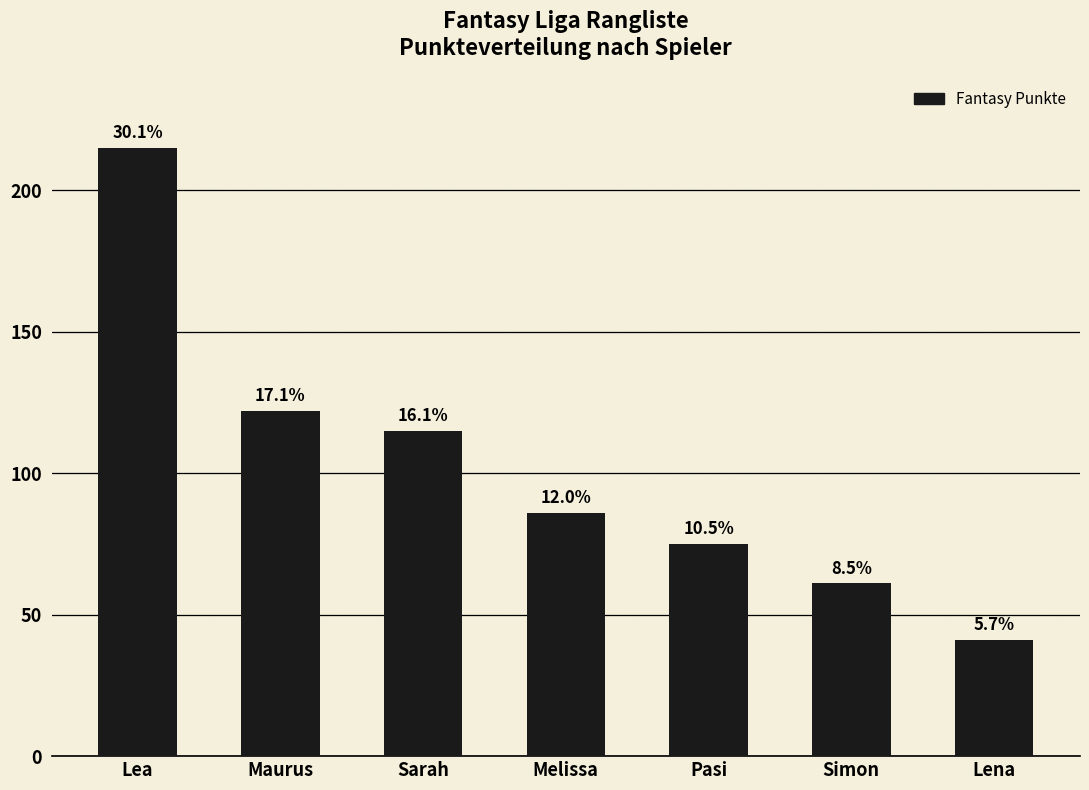

What is the ratio of the value at Pasi to the value at Lena?

1.8